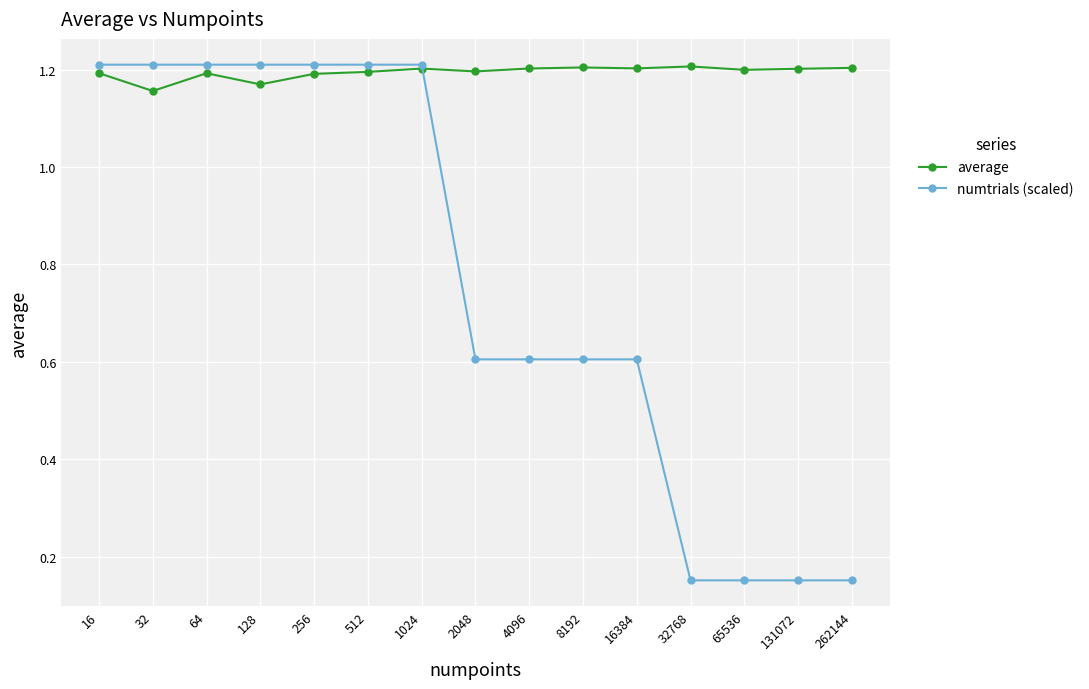

Is it true that average equals 0.7 at 256?

False